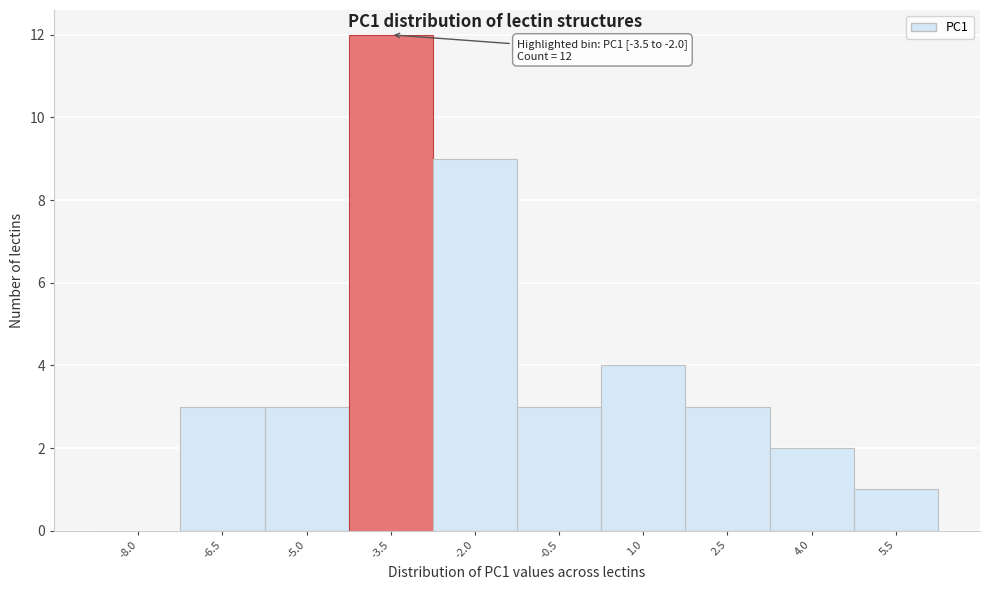

Reading right to left, what are all the values shown in this chart?

5.5=1	4.0=2	2.5=3	1.0=4	-0.5=3	-2.0=9	-3.5=12	-5.0=3	-6.5=3	-8.0=0